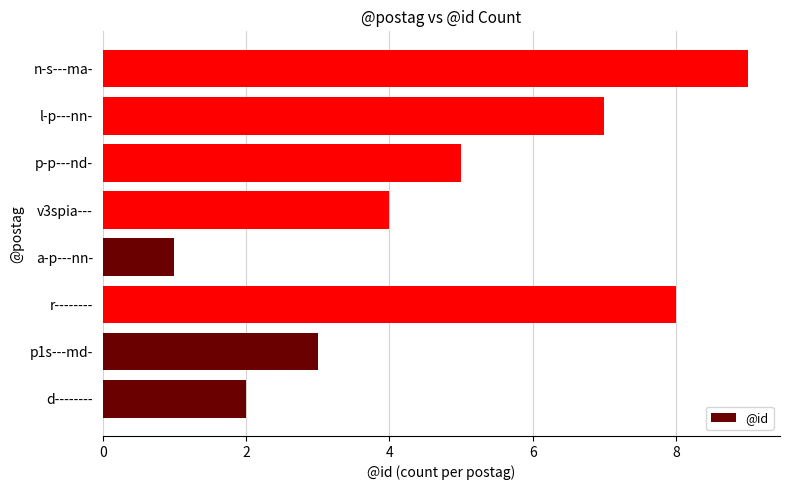

What is the greatest value displayed?

9